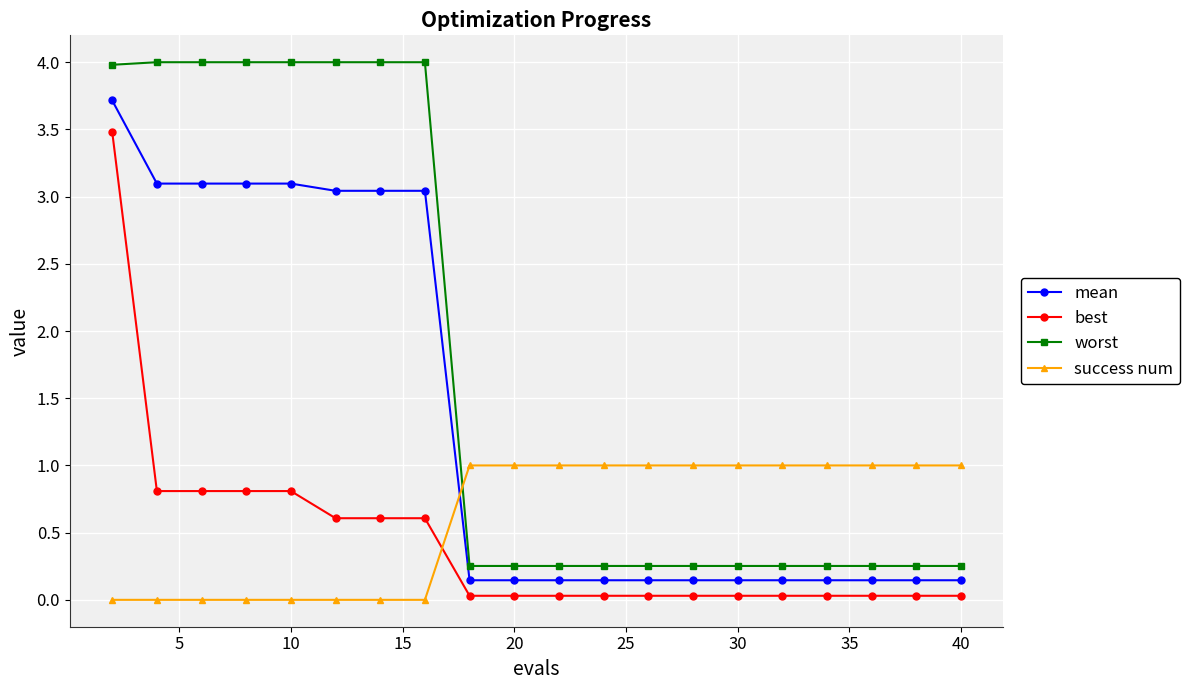

Which series has the widest spread of values?

worst